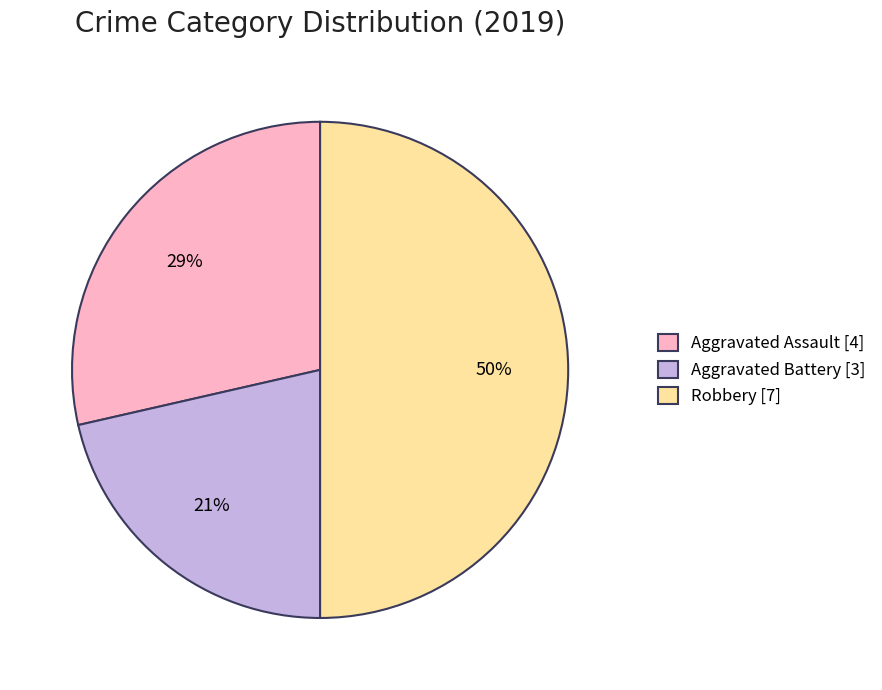

To the nearest percent, what is the average slice percentage?

33%